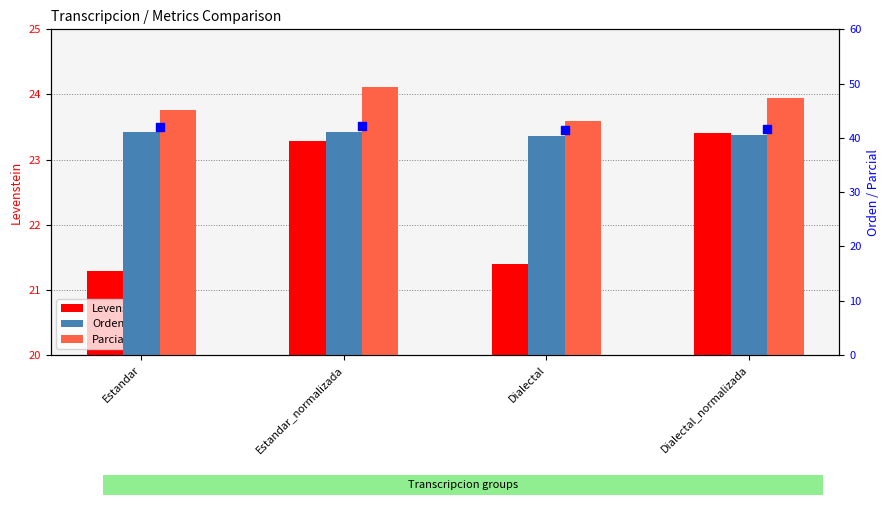

Which series has the widest spread of Y values?

Parcial